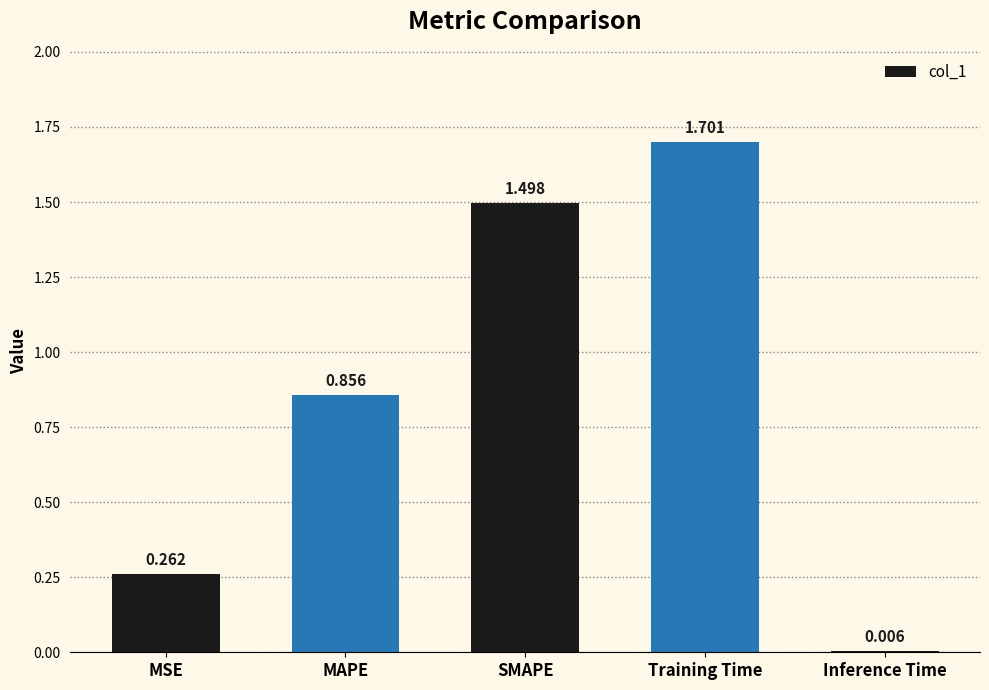

What is the sum of all values?

4.3